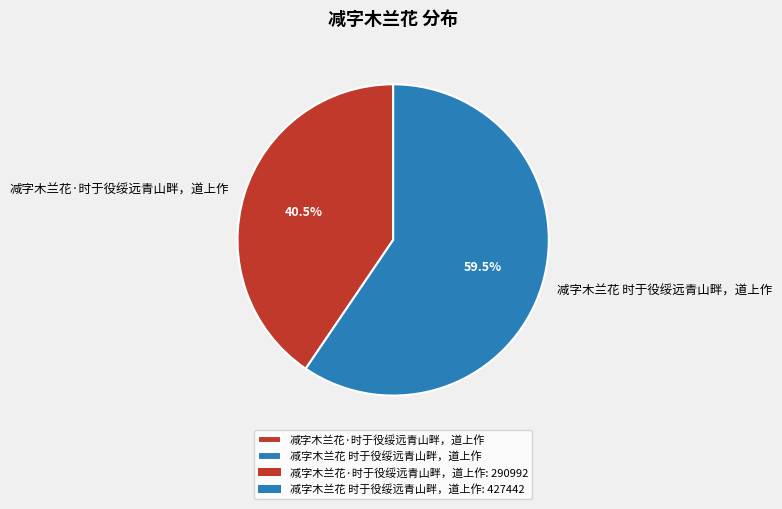

What is the total percentage of 减字木兰花 时于役绥远青山畔，道上作 and 减字木兰花·时于役绥远青山畔，道上作?

100.0%